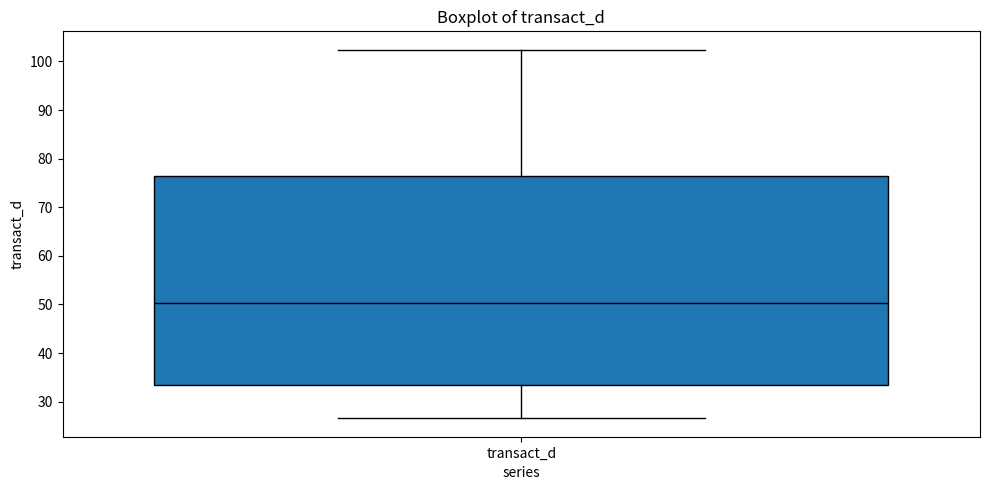

Read this box plot against the y-axis: the position of the median line, the range covered by the box, and the ends of both whiskers. The values are not printed on the chart, so give them approximately, as read against the axis.

median 50, box 33 to 77, whiskers 27 to 102